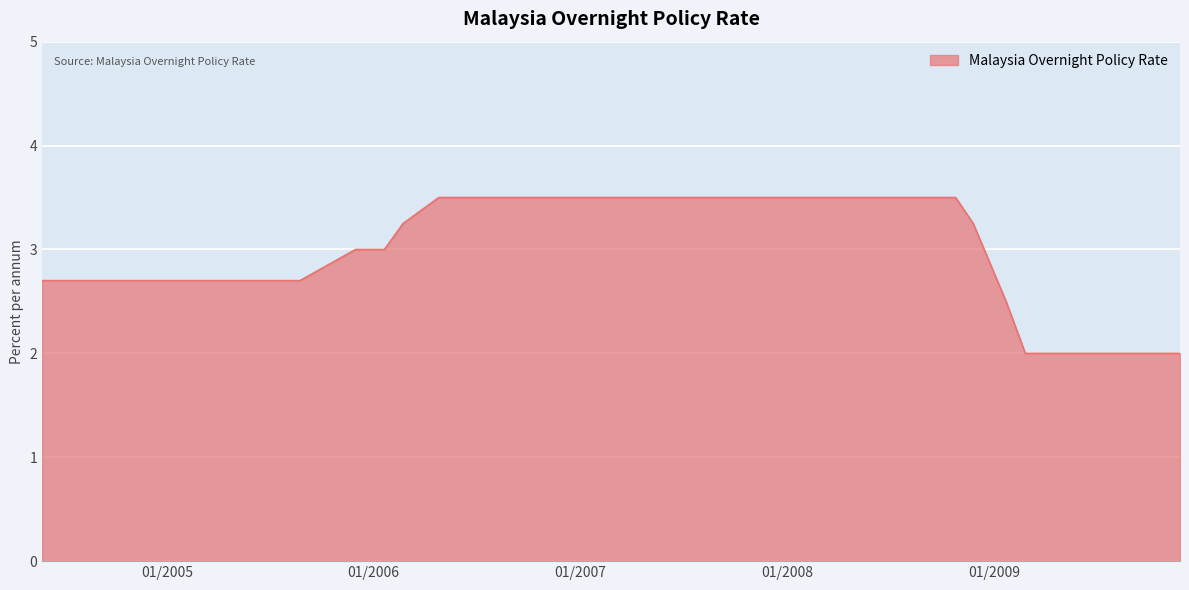

What is the greatest value displayed?

3.5